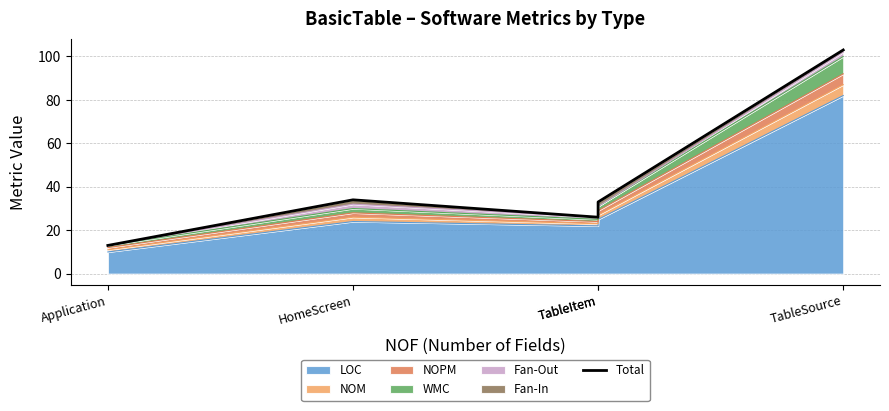

Is it true that the value at TableSource is 137?

False